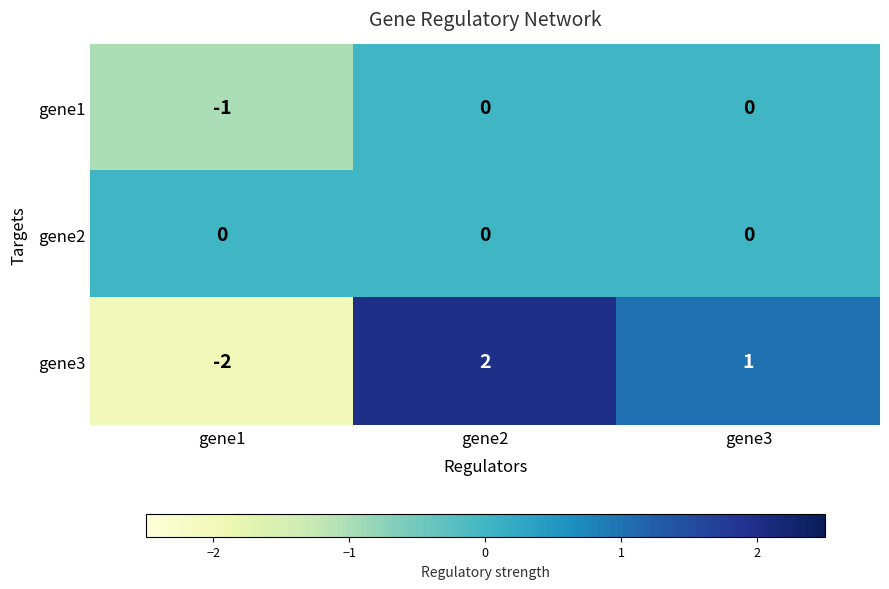

Is it true that gene3 equals -3 at gene1?

False